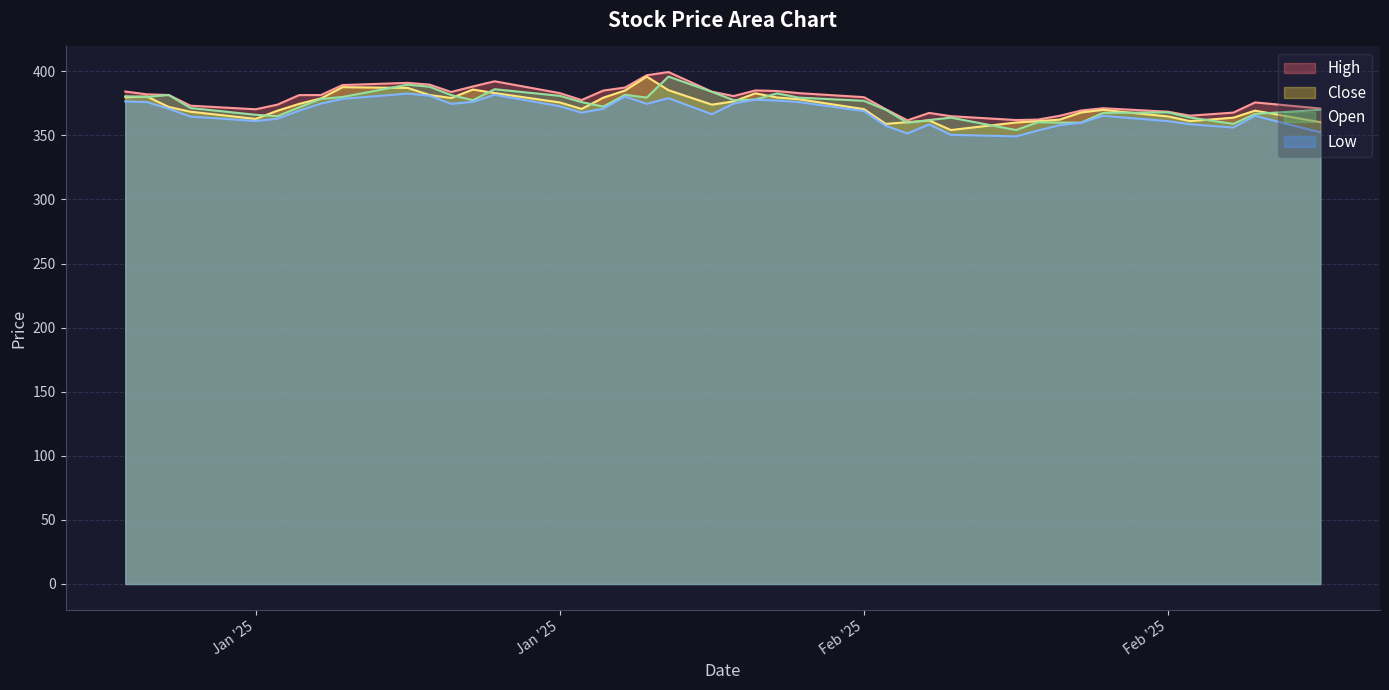

Where is the first local maximum for Open?

2025-01-09